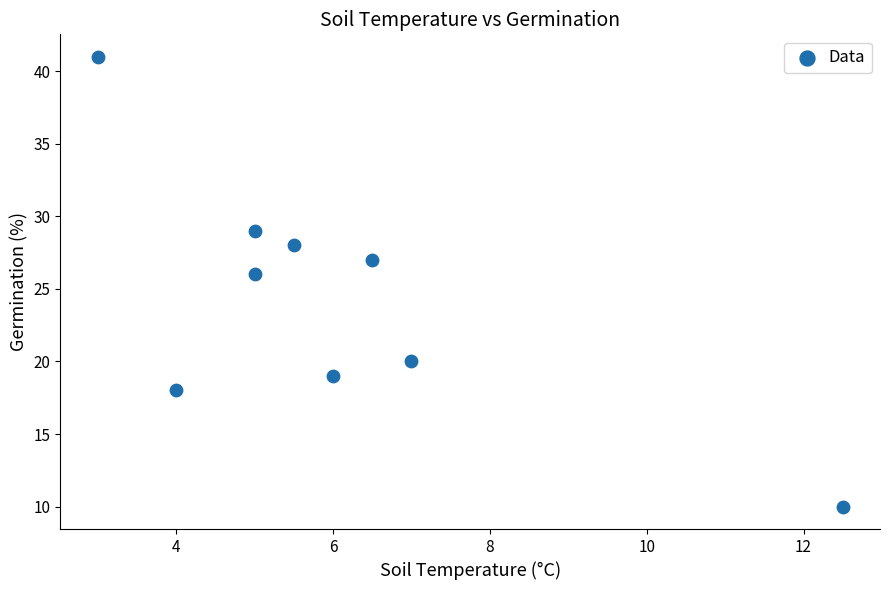

What Y value in the scatter plot is closest to 25?

26